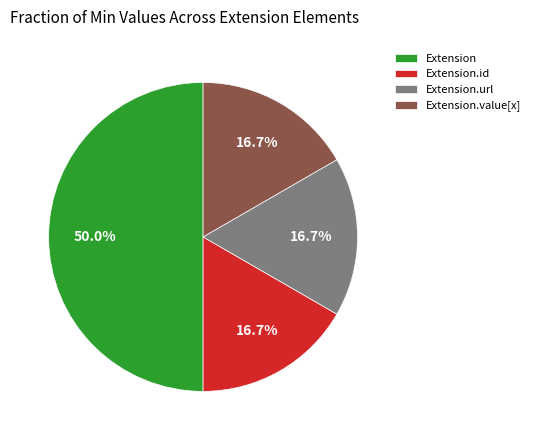

What portion of the pie excludes Extension.url?

83.3%